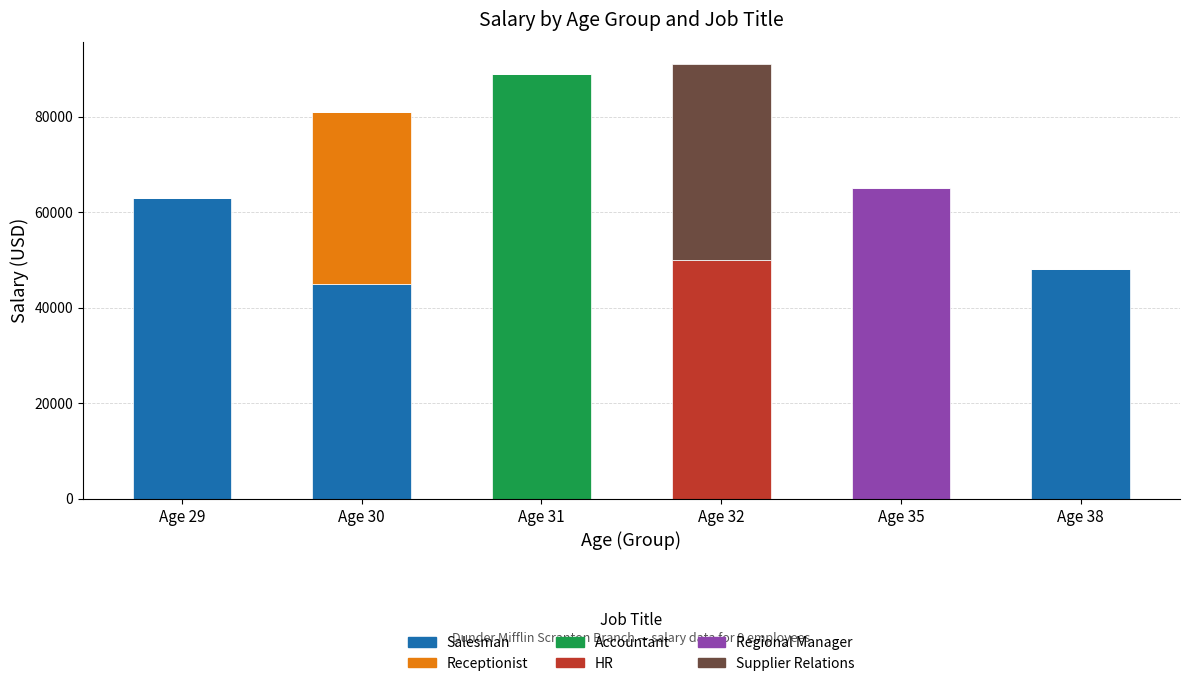

Which category has the highest value in the Salesman series?

Age 29